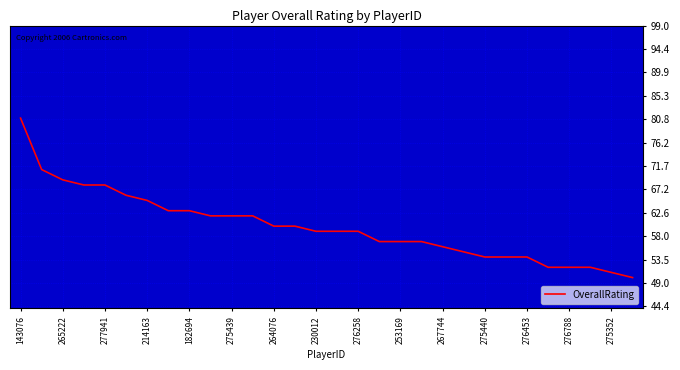

What is the maximum value shown in the chart?

81